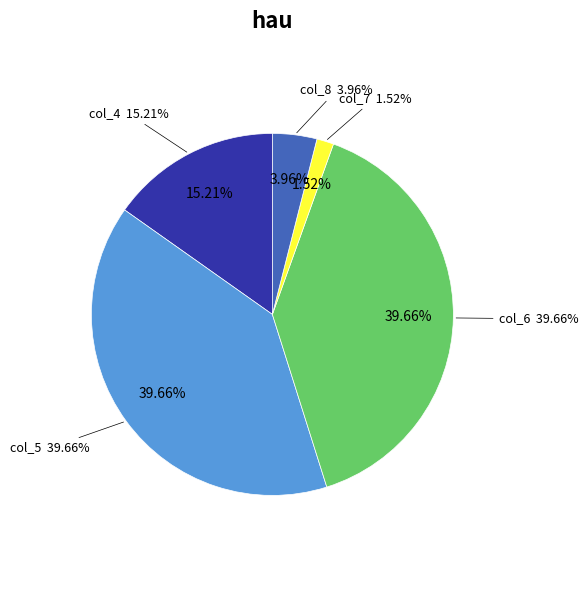

What is the total percentage of col_8 and col_7?

5.5%